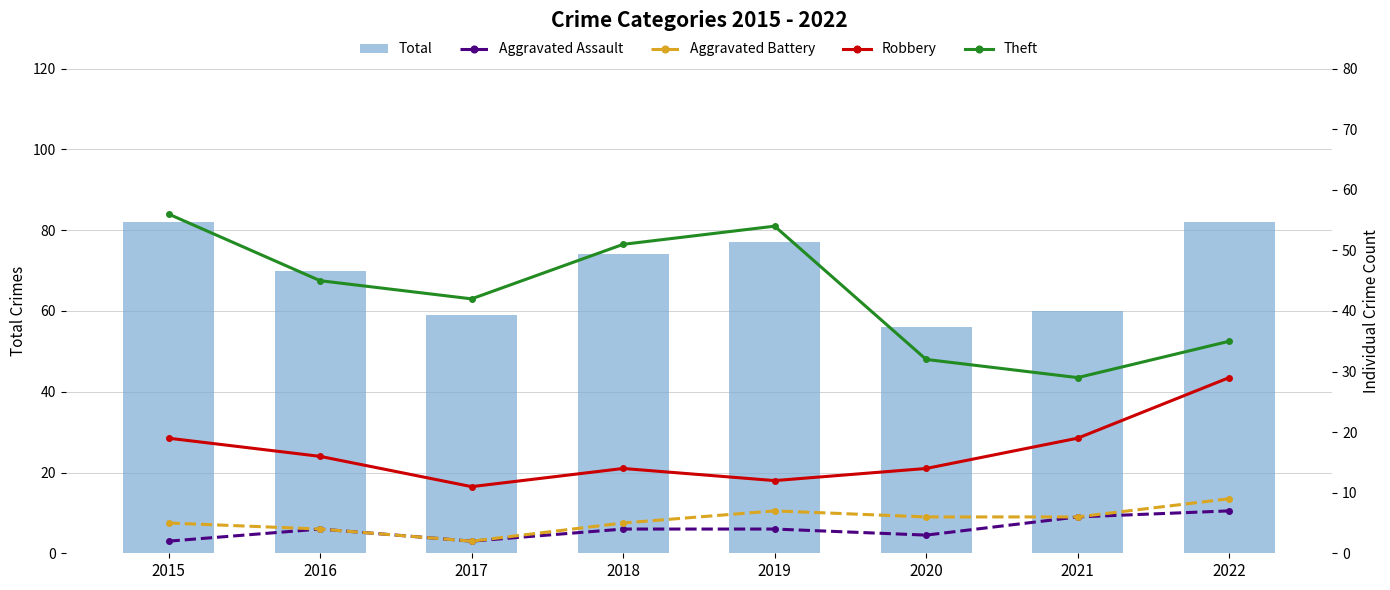

Reading left to right, transcribe all the data shown in this chart.

Total: 2015=82	2016=70	2017=59	2018=74	2019=77	2020=56	2021=60	2022=82
Aggravated Assault: 2015=2	2016=4	2017=2	2018=4	2019=4	2020=3	2021=6	2022=7
Aggravated Battery: 2015=5	2016=4	2017=2	2018=5	2019=7	2020=6	2021=6	2022=9
Robbery: 2015=19	2016=16	2017=11	2018=14	2019=12	2020=14	2021=19	2022=29
Theft: 2015=56	2016=45	2017=42	2018=51	2019=54	2020=32	2021=29	2022=35